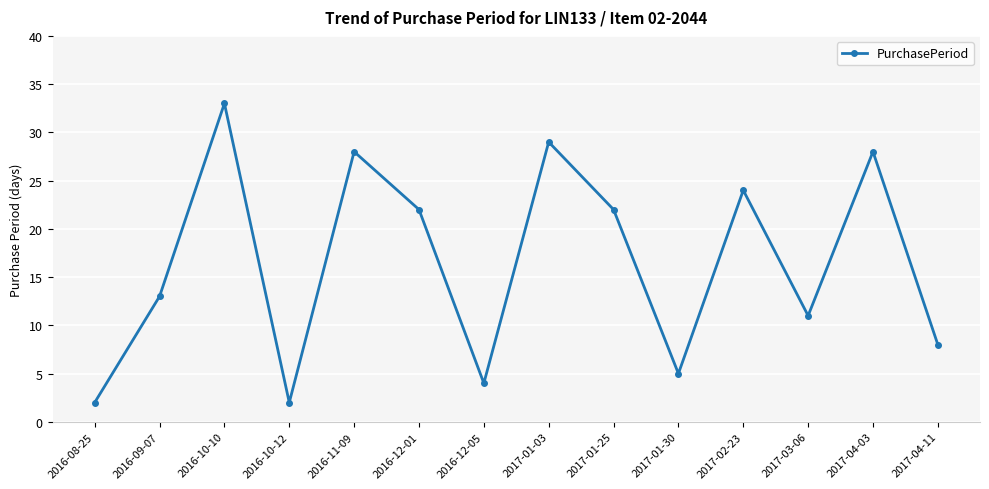

Reading left to right, extract all data points from this chart.

2	13	33	2	28	22	4	29	22	5	24	11	28	8